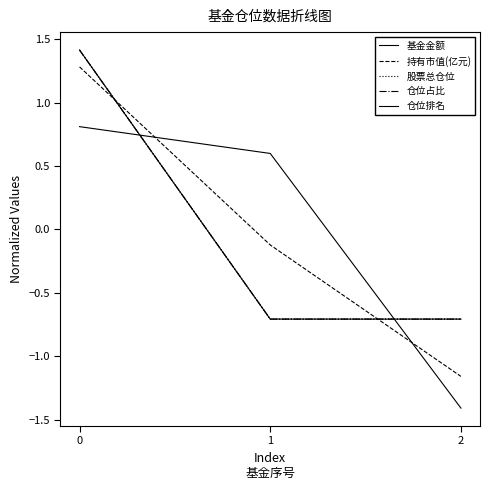

At how many categories does at least one series exceed 0?

2